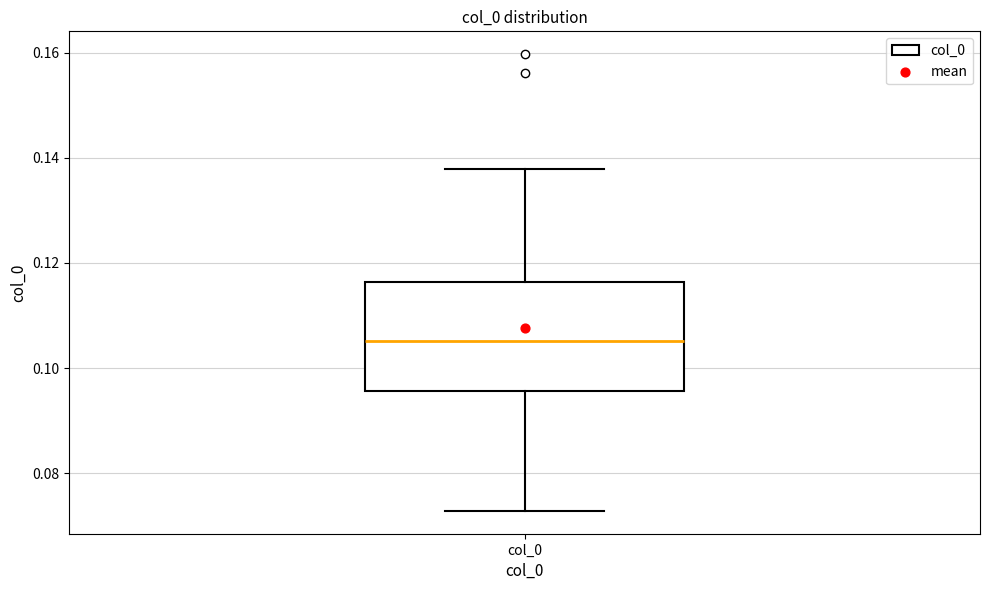

Read this box plot against the y-axis: the position of the median line, the range covered by the box, and the ends of both whiskers. The values are not printed on the chart, so give them approximately, as read against the axis.

median 0.106, box 0.096 to 0.116, whiskers 0.072 to 0.138